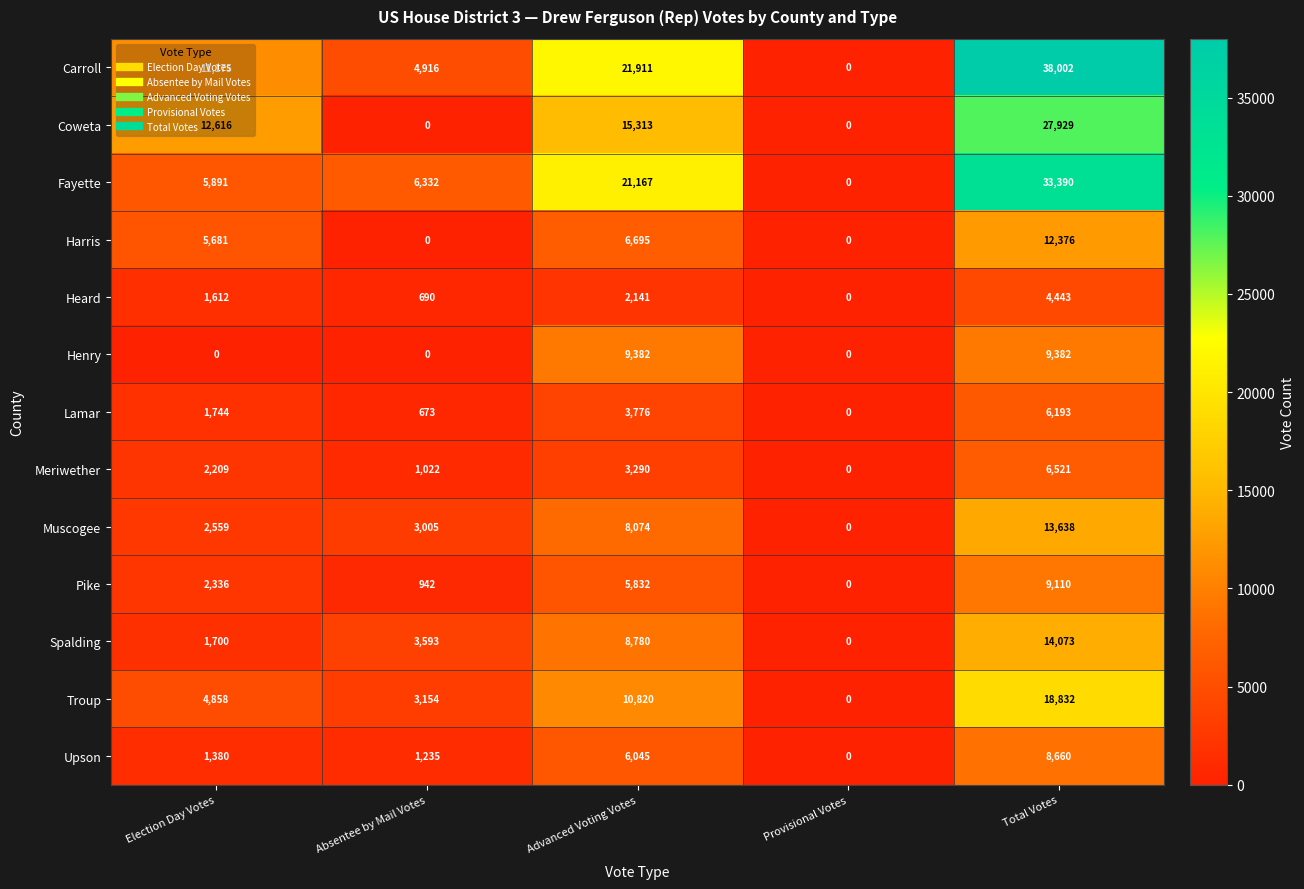

What is the spread (max minus min) of values at Election Day Votes?

12616